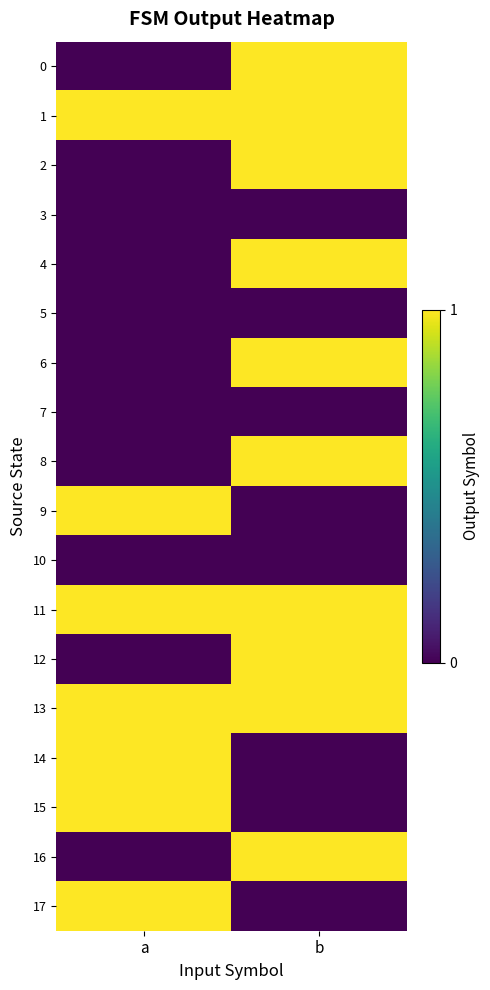

Reading left to right, transcribe all the data shown in this chart.

0: a=0	b=1
1: a=1	b=1
2: a=0	b=1
3: a=0	b=0
4: a=0	b=1
5: a=0	b=0
6: a=0	b=1
7: a=0	b=0
8: a=0	b=1
9: a=1	b=0
10: a=0	b=0
11: a=1	b=1
12: a=0	b=1
13: a=1	b=1
14: a=1	b=0
15: a=1	b=0
16: a=0	b=1
17: a=1	b=0